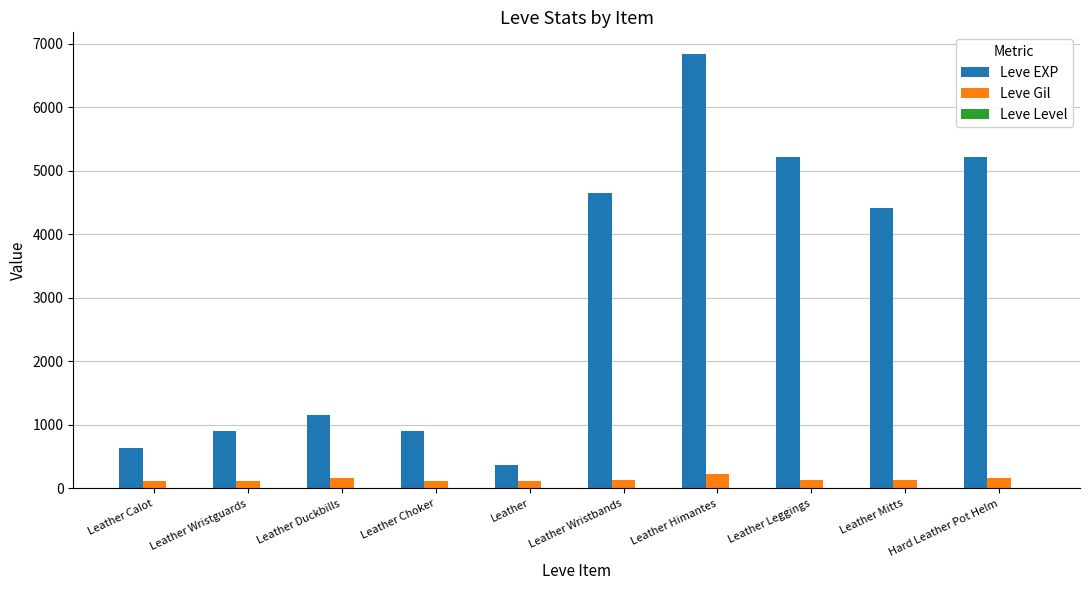

At which label does Leve EXP reach its peak?

Leather Himantes